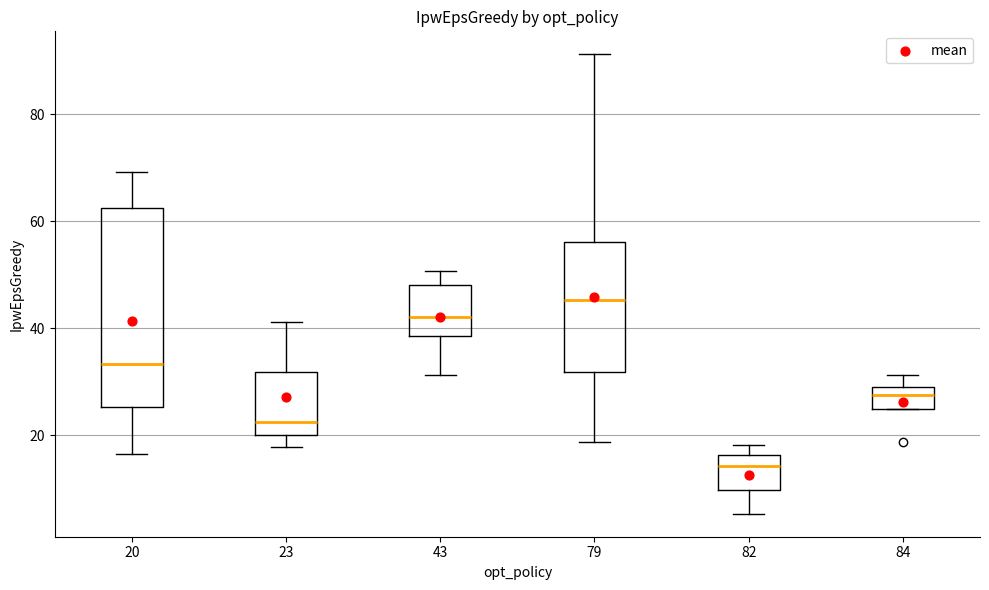

Reading left to right, transcribe this box plot: for each box, give where its median line is, the range the box spans, and where its two whiskers end, as read against the y-axis. The values are not printed on the chart, so give them approximately, as read against the axis.

20: median 34, box 26 to 62, whiskers 16 to 70
23: median 22, box 20 to 32, whiskers 18 to 42
43: median 42, box 38 to 48, whiskers 32 to 50
79: median 46, box 32 to 56, whiskers 18 to 92
82: median 14, box 10 to 16, whiskers 6 to 18
84: median 28 (just below the box's upper edge), box 24 to 28, whiskers 24 to 32